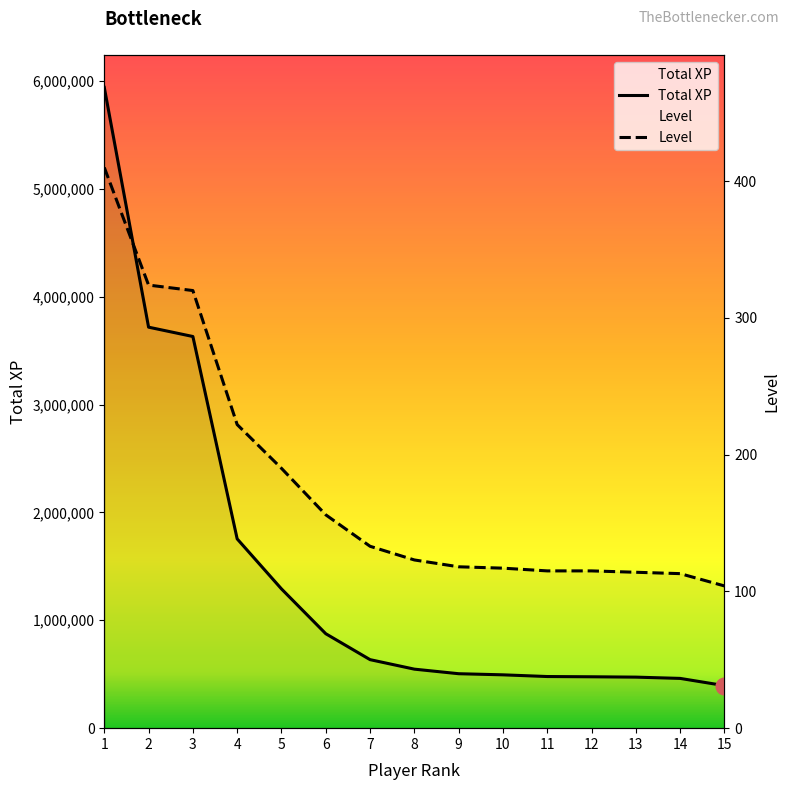

Rank the series by their maximum value, from lowest to highest.

Level, Total XP